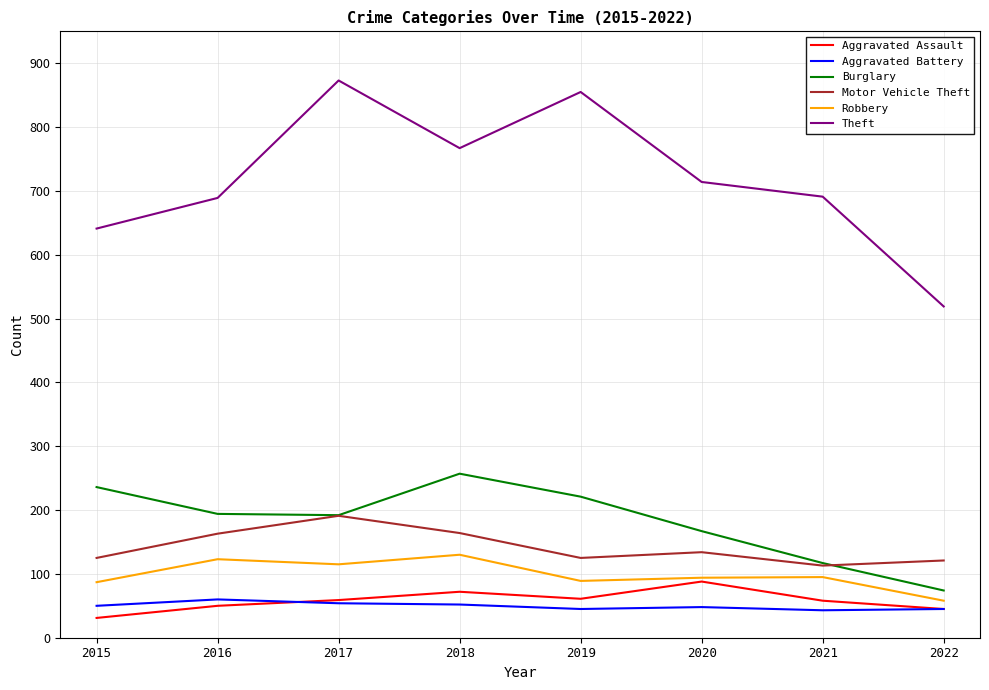

What is the sum of all Aggravated Battery values?

397